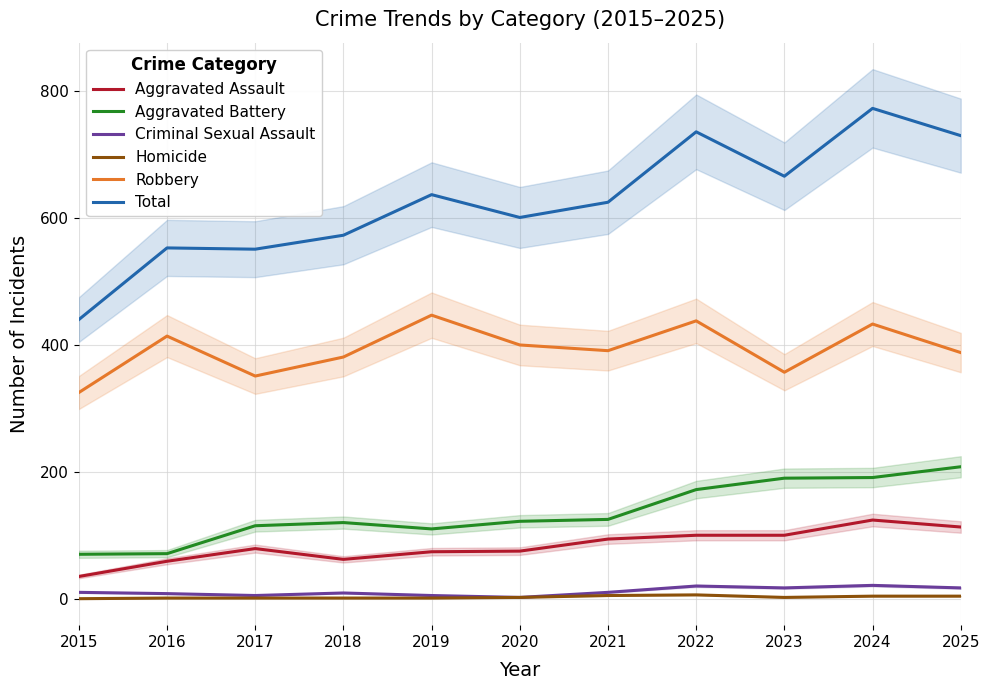

What is the value of the Total point at the 6th from the left?

601